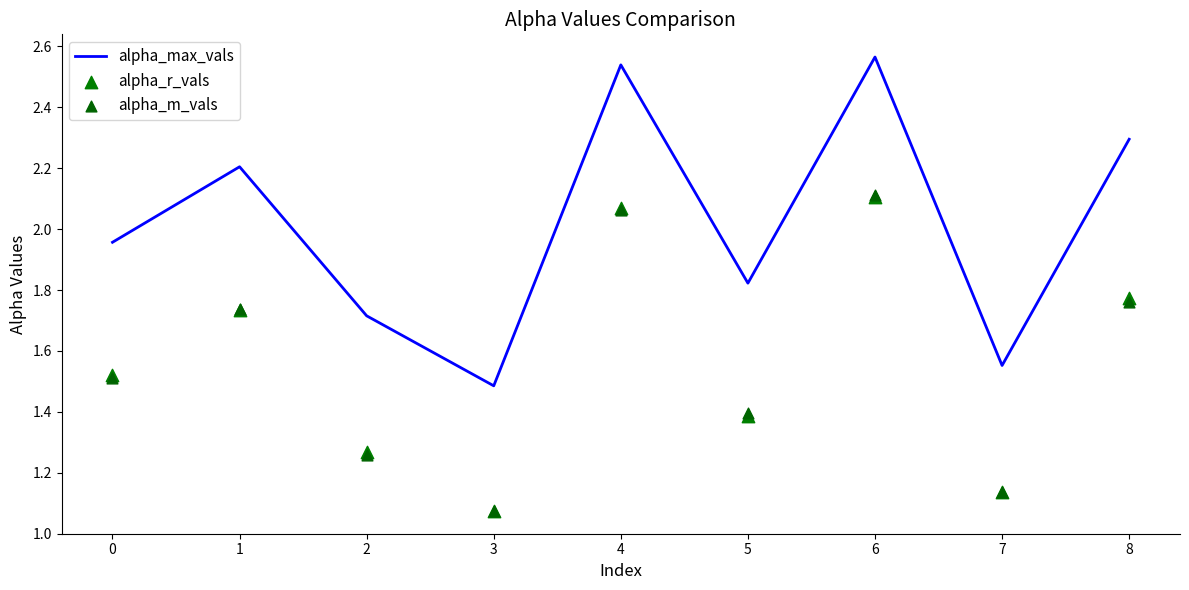

At how many categories does at least one series exceed 2?

4